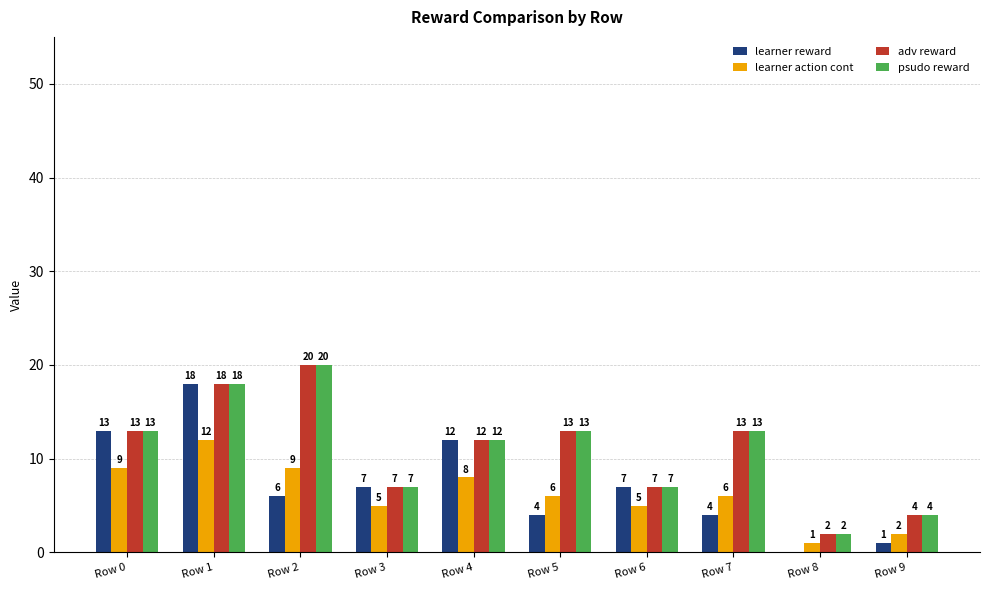

What are all the series names shown in the legend?

learner reward, learner action cont, adv reward, psudo reward